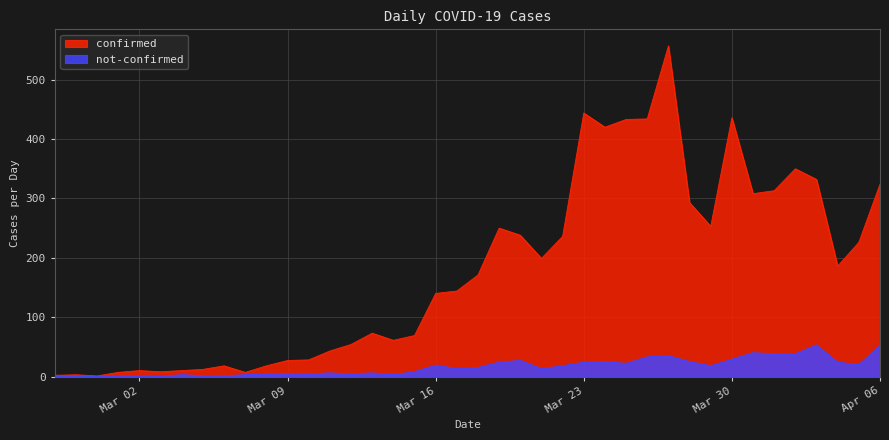

Is it true that confirmed equals 98 at Mar 23?

False